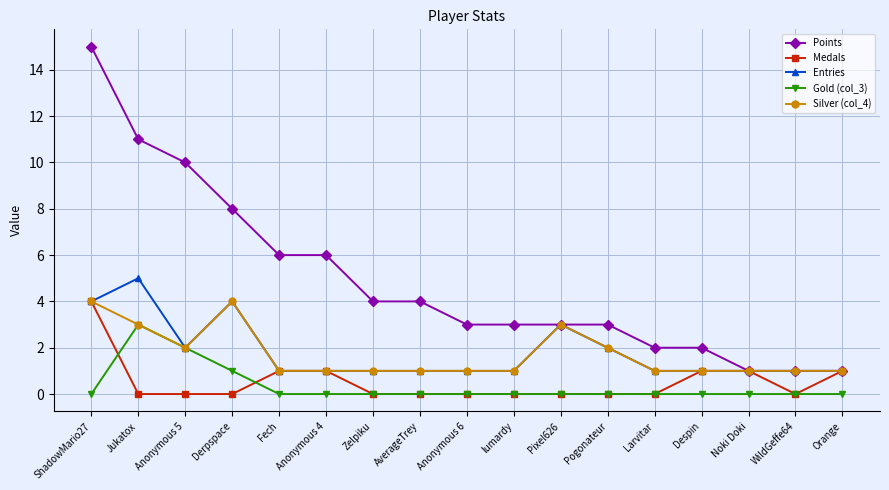

What value does the Points series have at Anonymous 5, to the nearest 10?

10